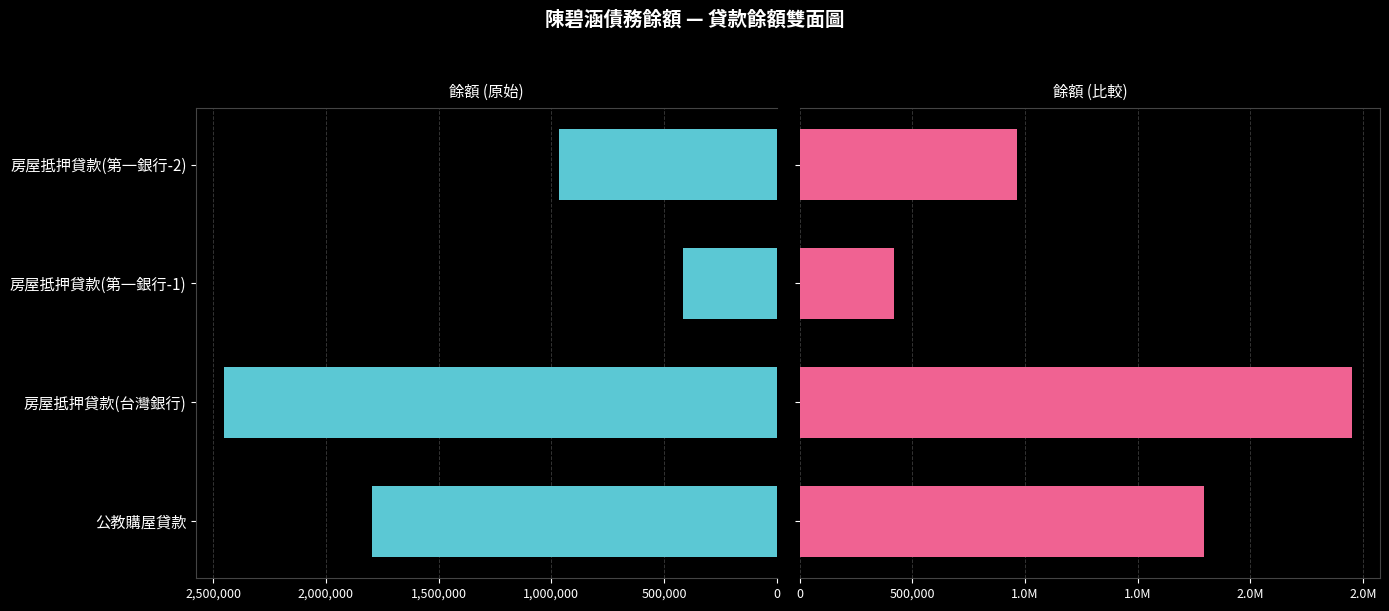

Read the 餘額(左) value at 公教購屋貸款, to the nearest 50.

1794150